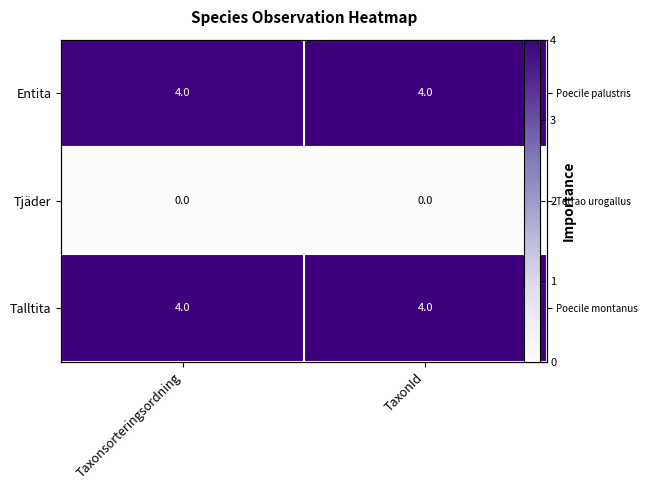

Is the value of Entita at TaxonId greater than the value of Talltita at TaxonId?

No